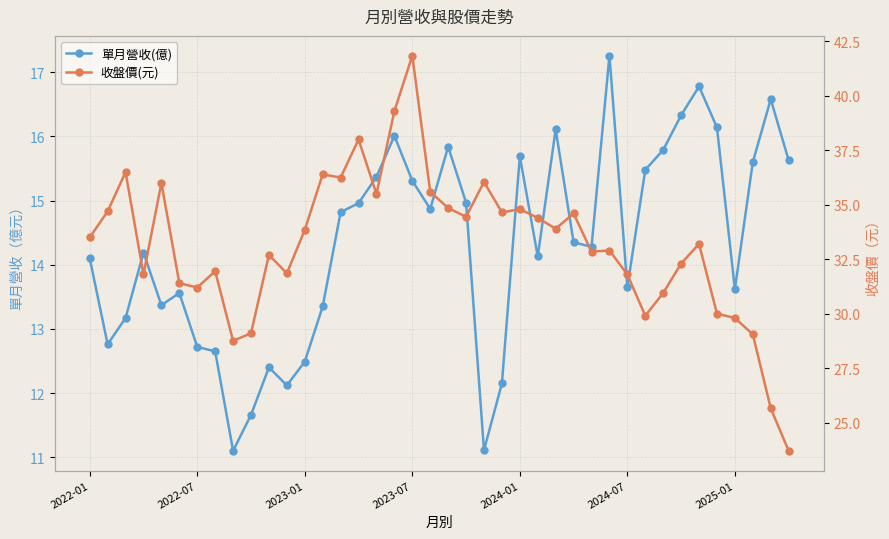

What is the greatest value displayed?

41.9